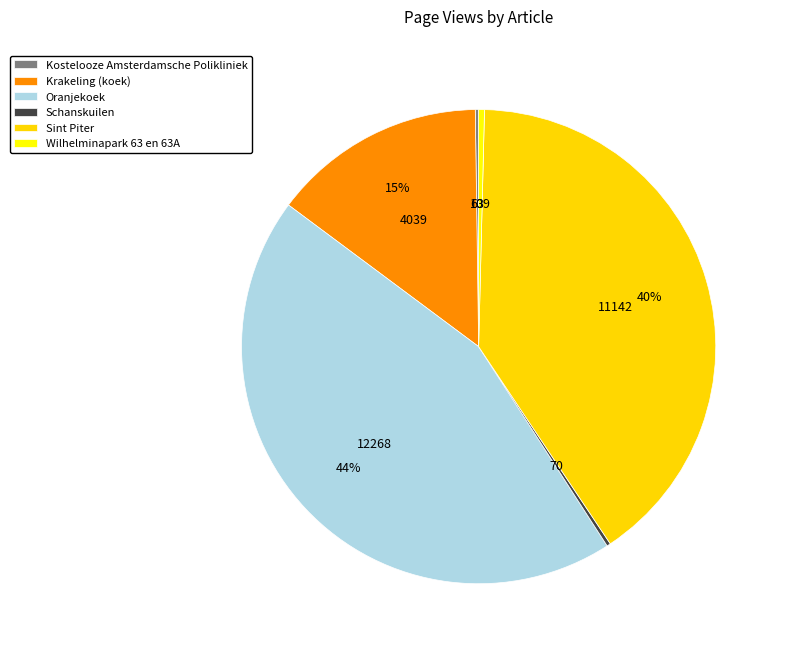

Combined, what portion of the pie is Schanskuilen and Kostelooze Amsterdamsche Polikliniek?

0.5%